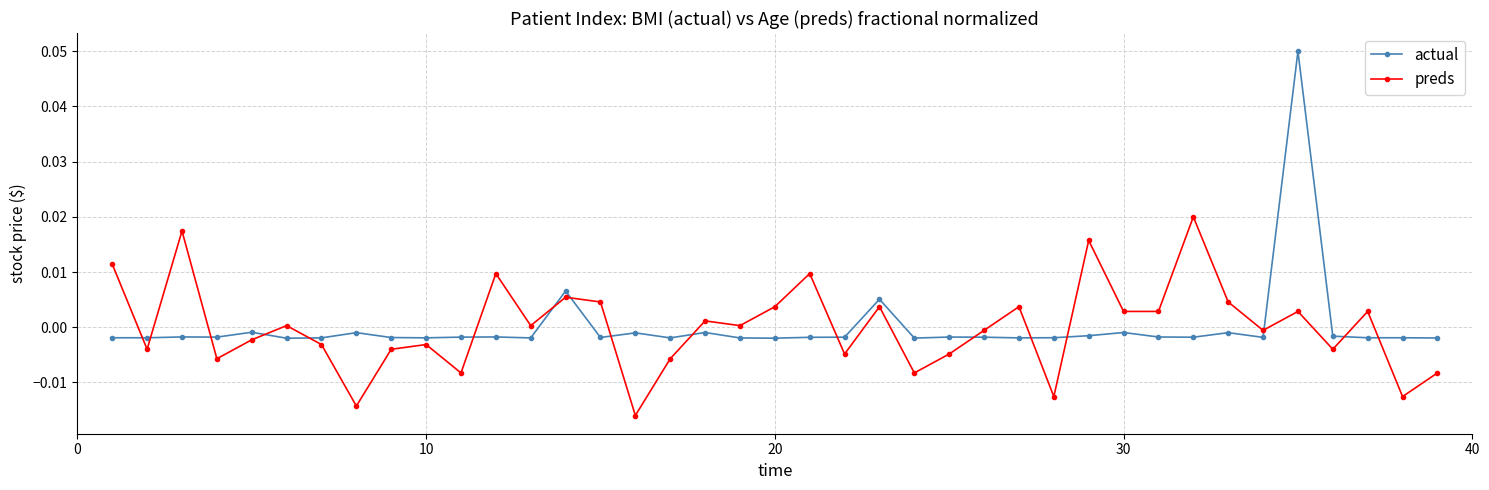

Which series ends up on top after the final intersection of preds and actual?

actual